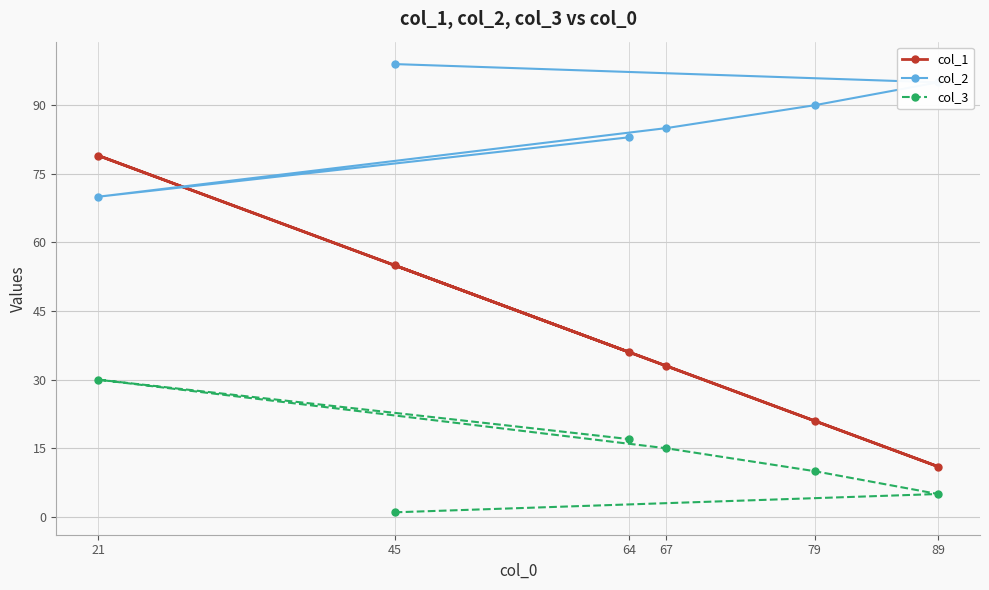

True or false: col_1 has a value of 36 at 64.

True